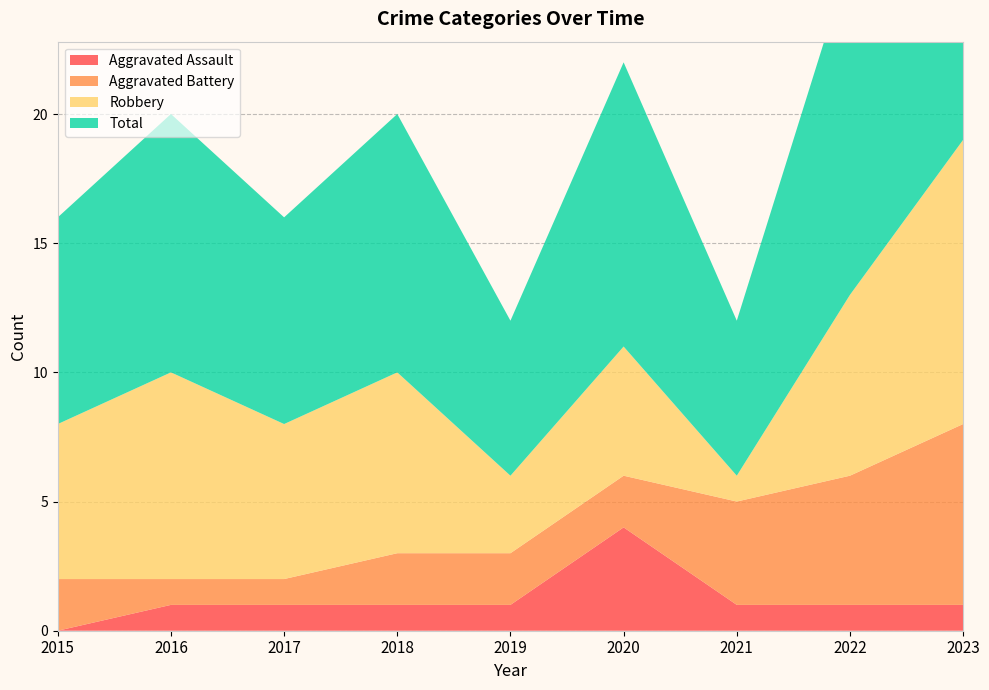

Reading left to right, extract all data points from this chart.

Aggravated Assault: 2015=0	2016=1	2017=1	2018=1	2019=1	2020=4	2021=1	2022=1	2023=1
Aggravated Battery: 2015=2	2016=1	2017=1	2018=2	2019=2	2020=2	2021=4	2022=5	2023=7
Robbery: 2015=6	2016=8	2017=6	2018=7	2019=3	2020=5	2021=1	2022=7	2023=11
Total: 2015=8	2016=10	2017=8	2018=10	2019=6	2020=11	2021=6	2022=13	2023=19